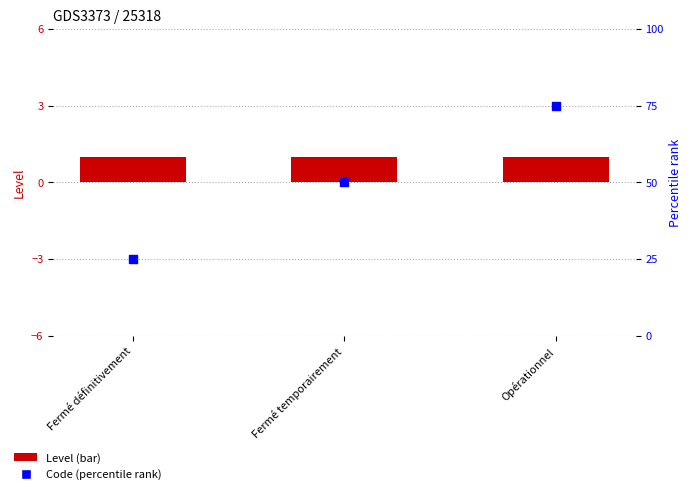

What is the total value across all series at Fermé temporairement?

51